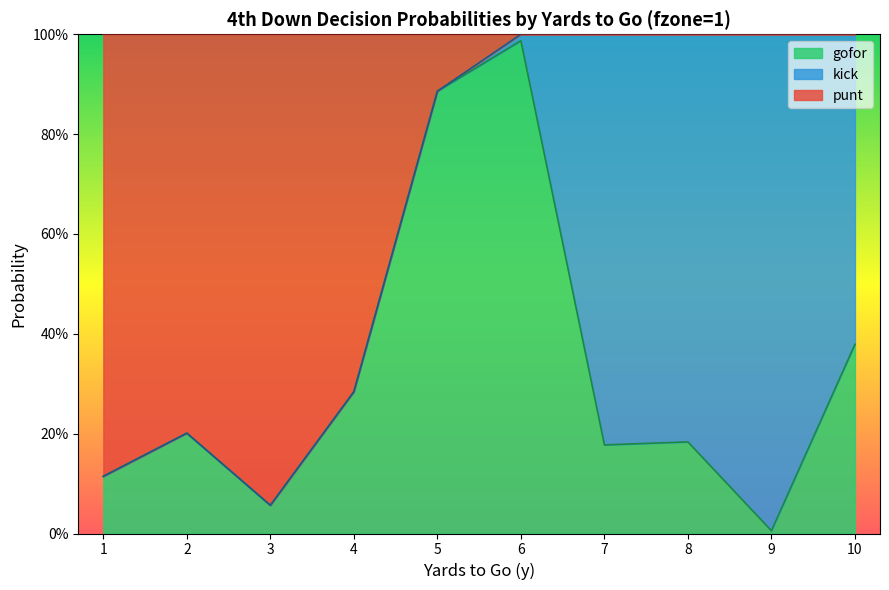

Does the chart have visible grid lines?

No